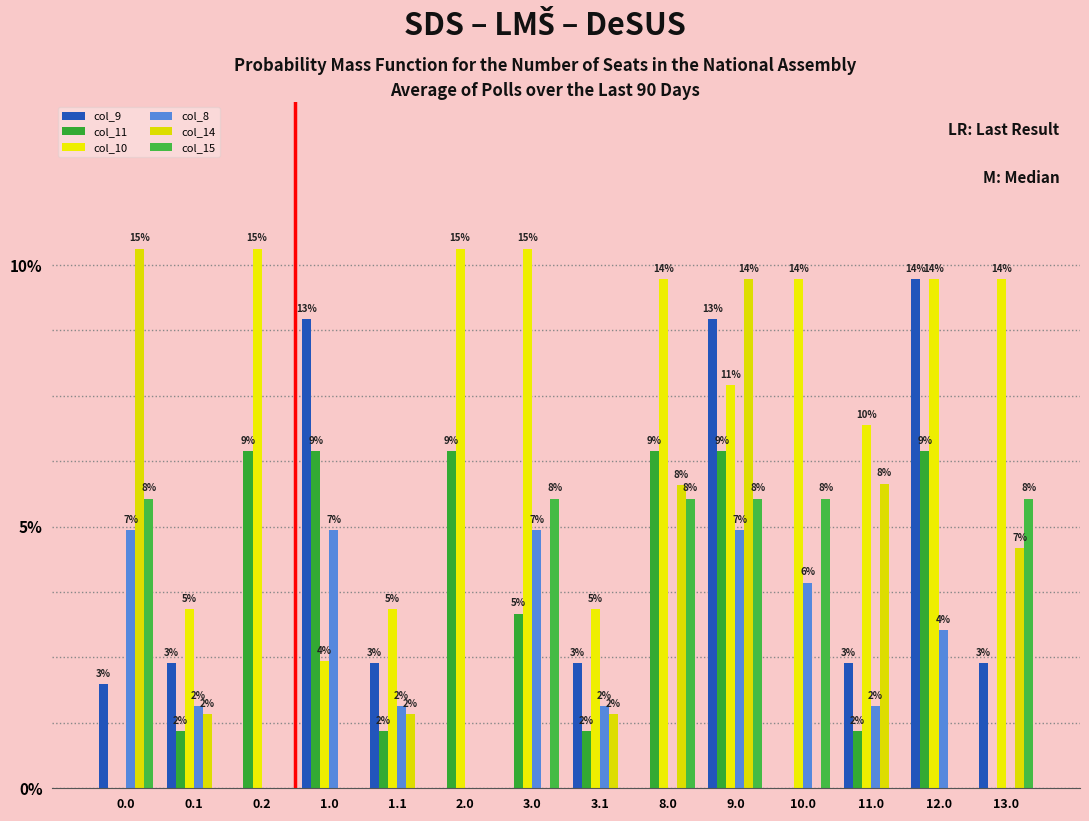

Which category has the highest value in the col_11 series?

0.2